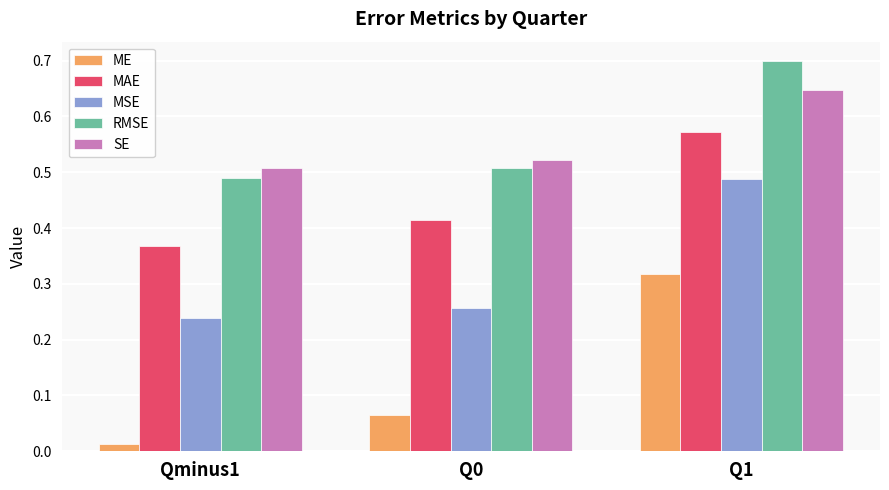

Is the value of ME at Qminus1 greater than the value of MAE at Q1?

No